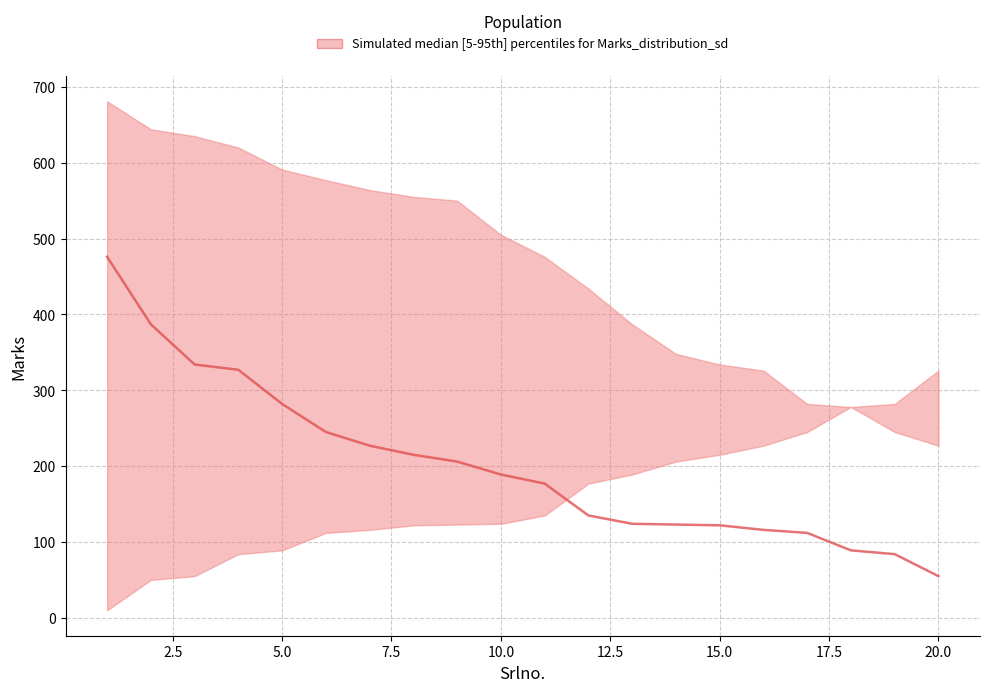

What is the spread (max minus min) of values at 10?

381